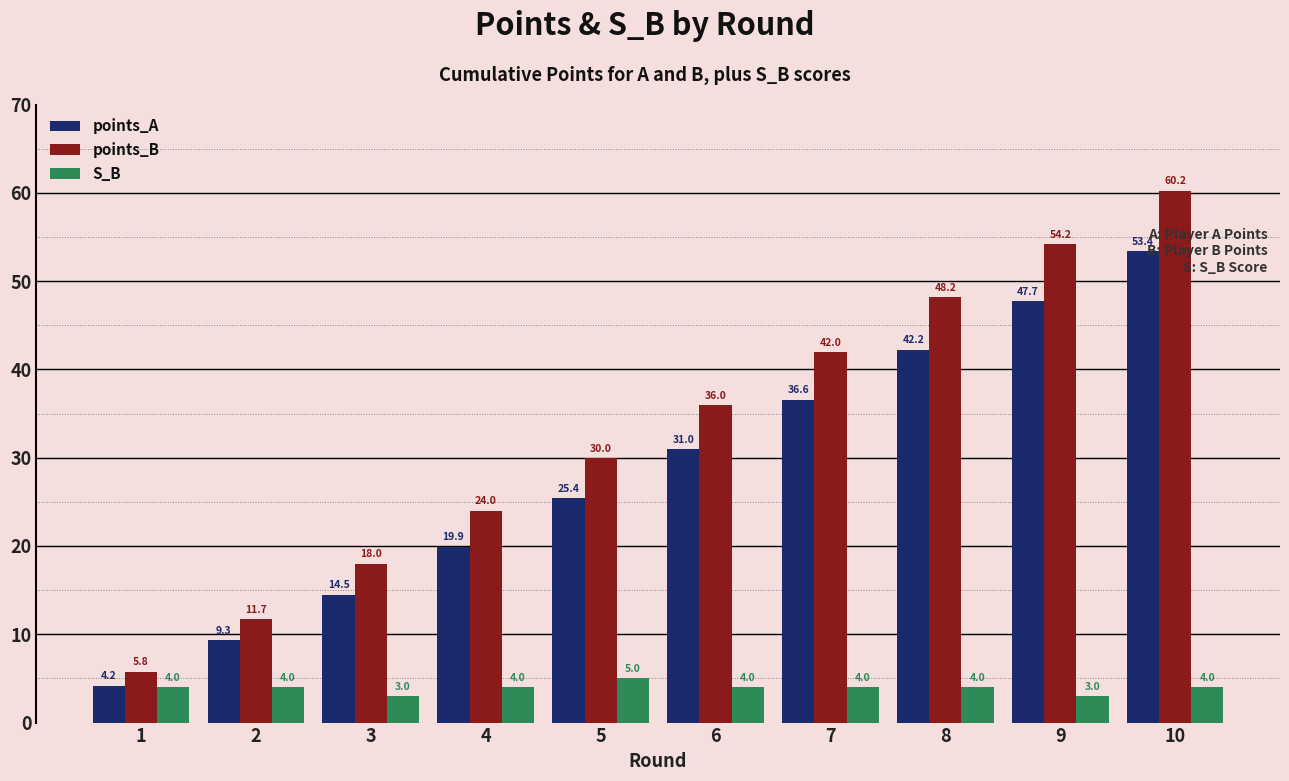

What is the average value of the points_A series?

28.4